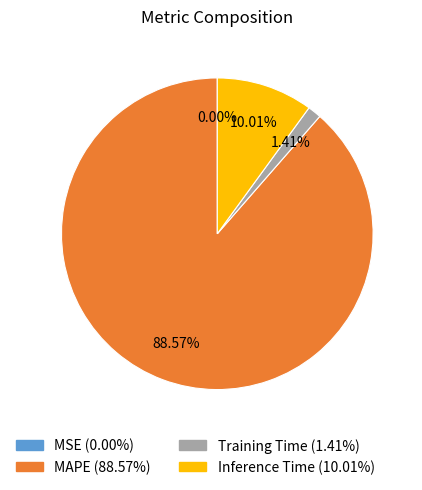

To the nearest percent, what is the difference between the MAPE and Inference Time slice percentages?

79%